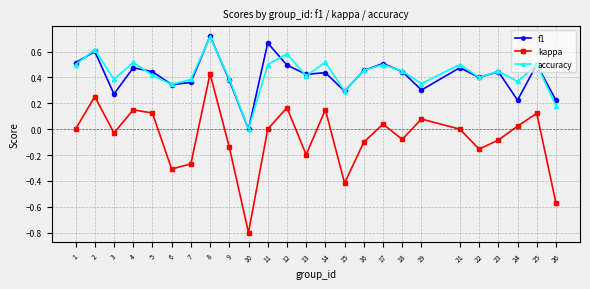

In accuracy, how many points are higher than both neighbors (excluding endpoints)?

9